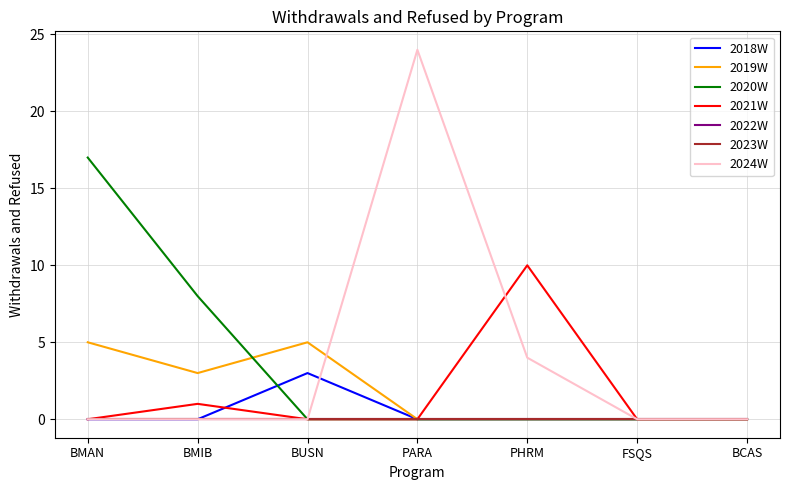

What is the sum of all 2021W values?

11